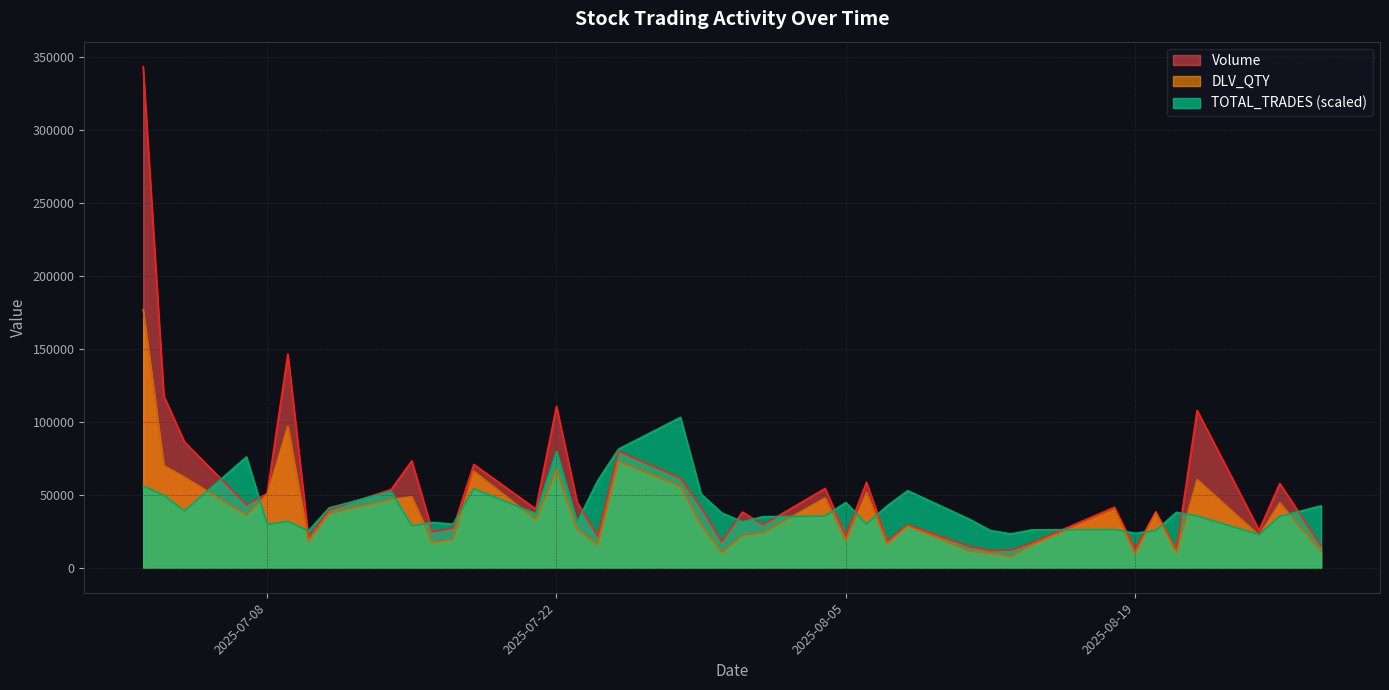

What is the total value across all series at 2025-07-15?

150479.7